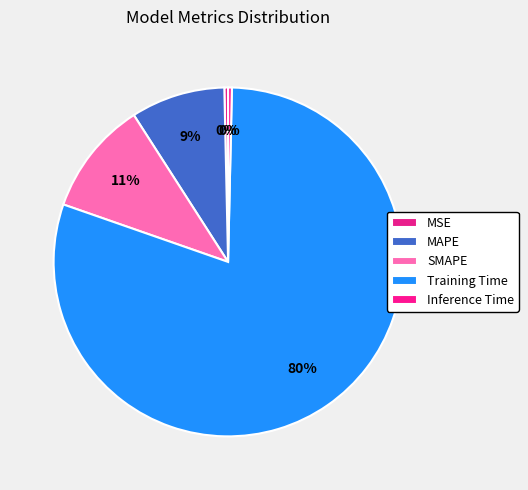

What is the change in value from MSE to MAPE?

+0.3